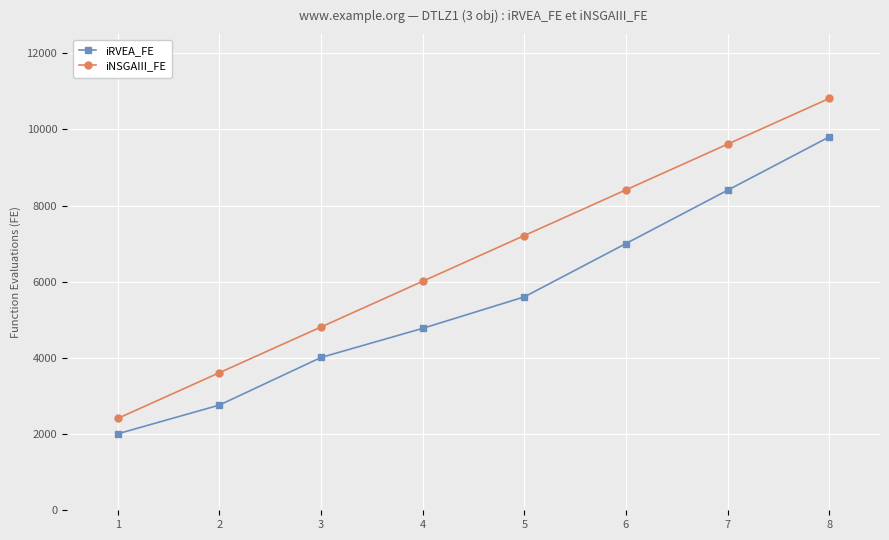

True or false: iNSGAIII_FE has more than 1 interior local peaks.

False